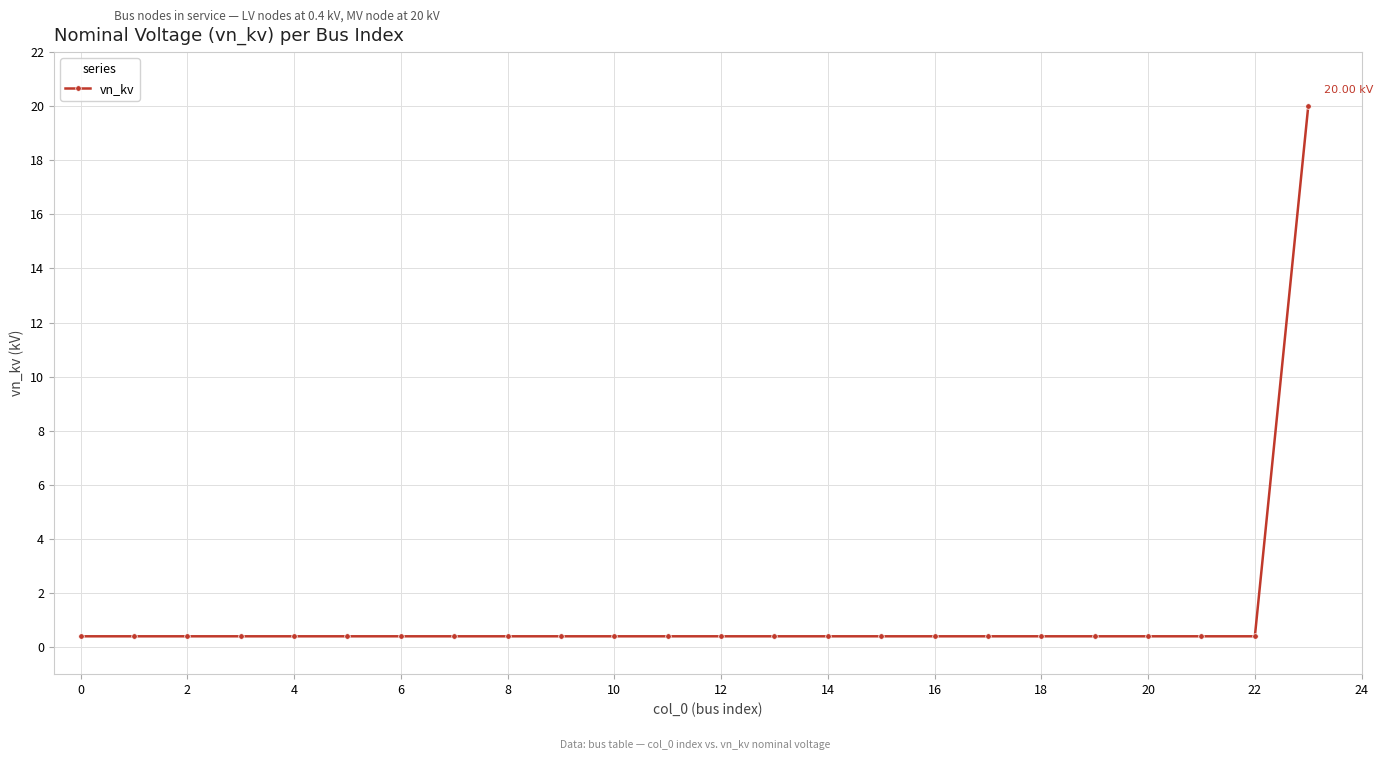

What is the average value?

1.2